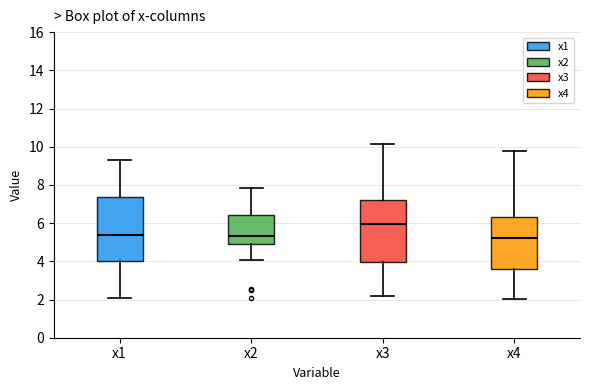

Where is the upper edge of the box for x3 on the y-axis? The values are not printed on the chart, so give them approximately, as read against the axis.

7.2